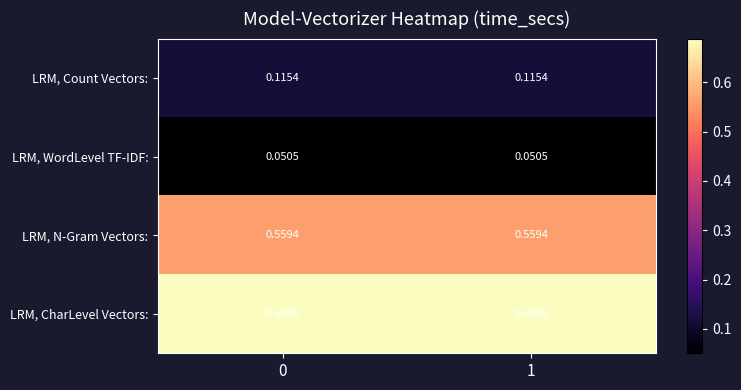

Is the value of LRM, WordLevel TF-IDF: at 1 greater than the value of LRM, Count Vectors: at 1?

No